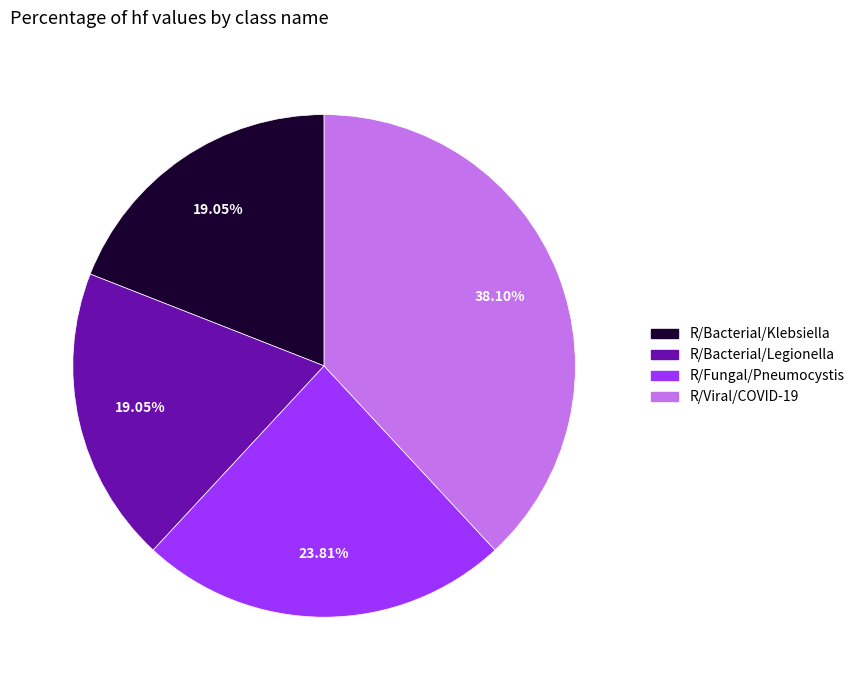

What percentage is NOT represented by R/Bacterial/Legionella?

81.0%